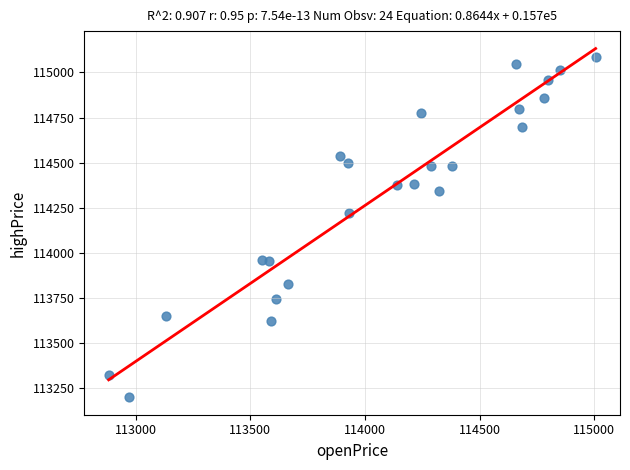

What Y value in the scatter plot is closest to 114142?

114222.6